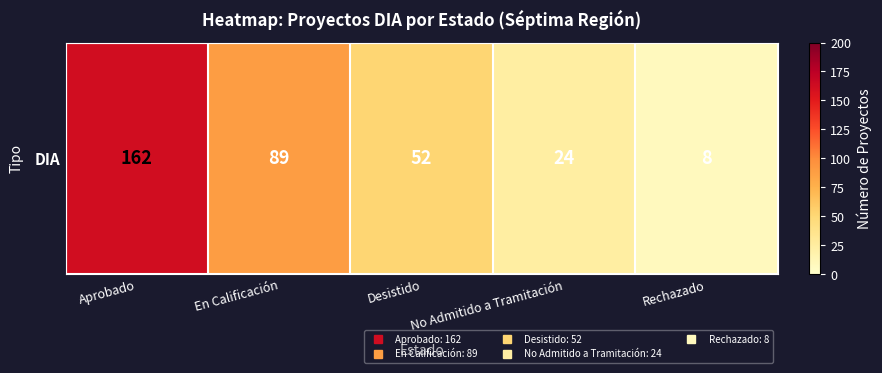

What is the difference between the second highest and minimum values?

81